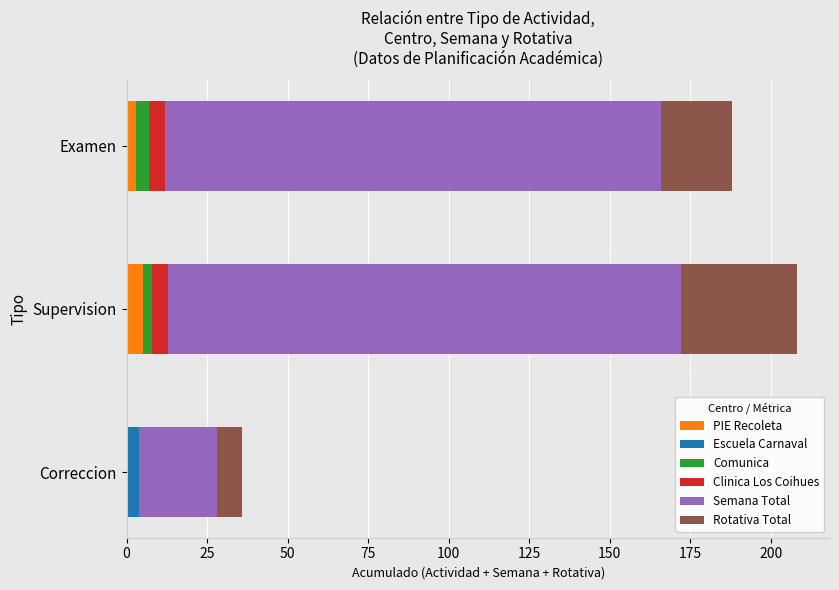

What is the maximum value for PIE Recoleta?

5